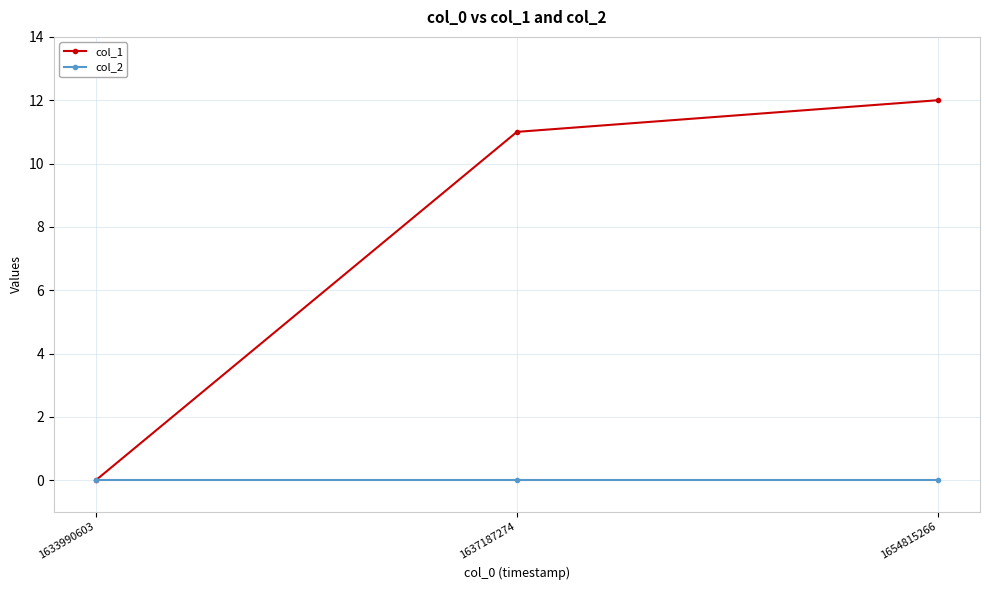

What is the difference between the col_1 values at 1637187274 and 1633990603?

11